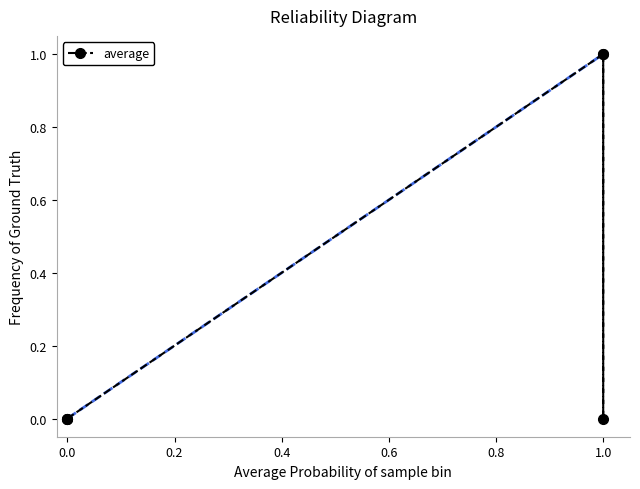

What is the difference between the maximum and second lowest values?

1